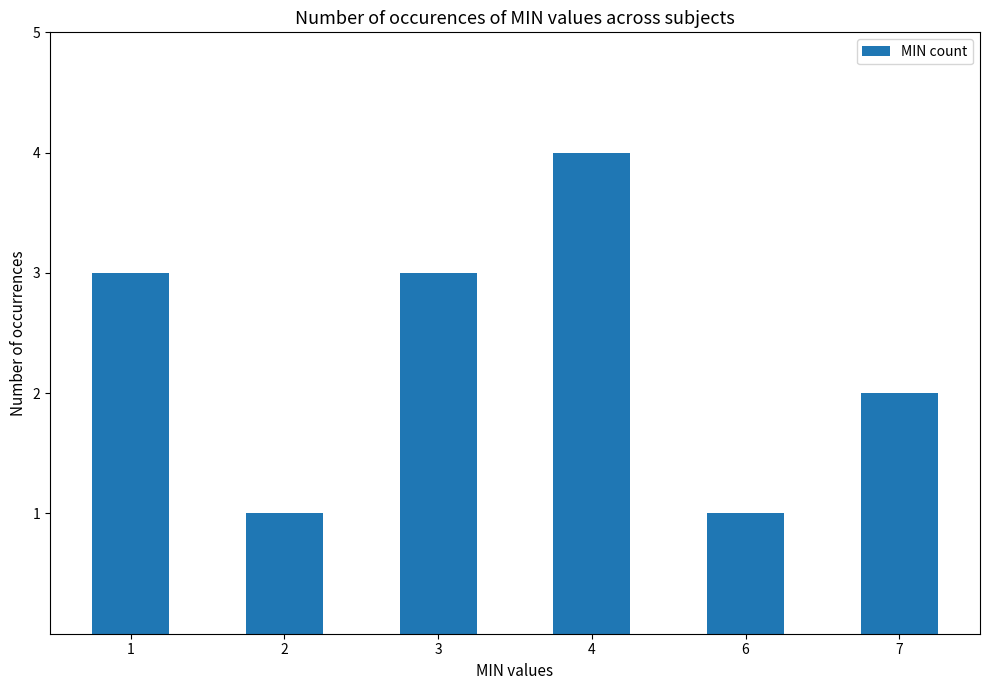

The chart shows a value of 1 at 7. True or false?

False